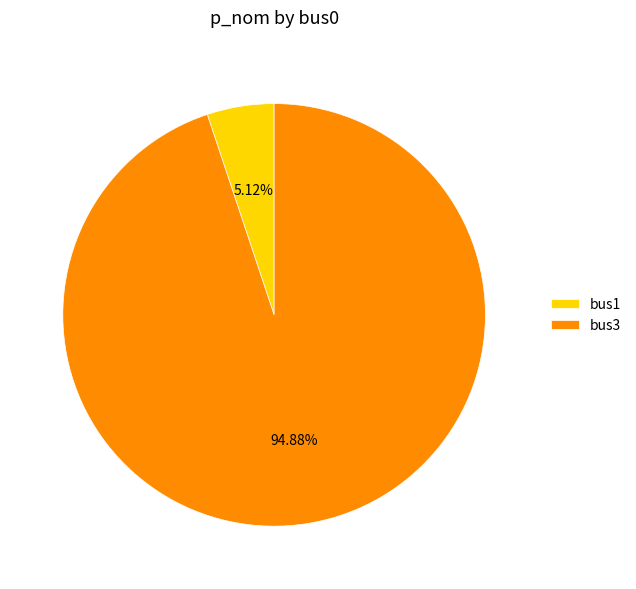

Which slice is the smallest?

bus1